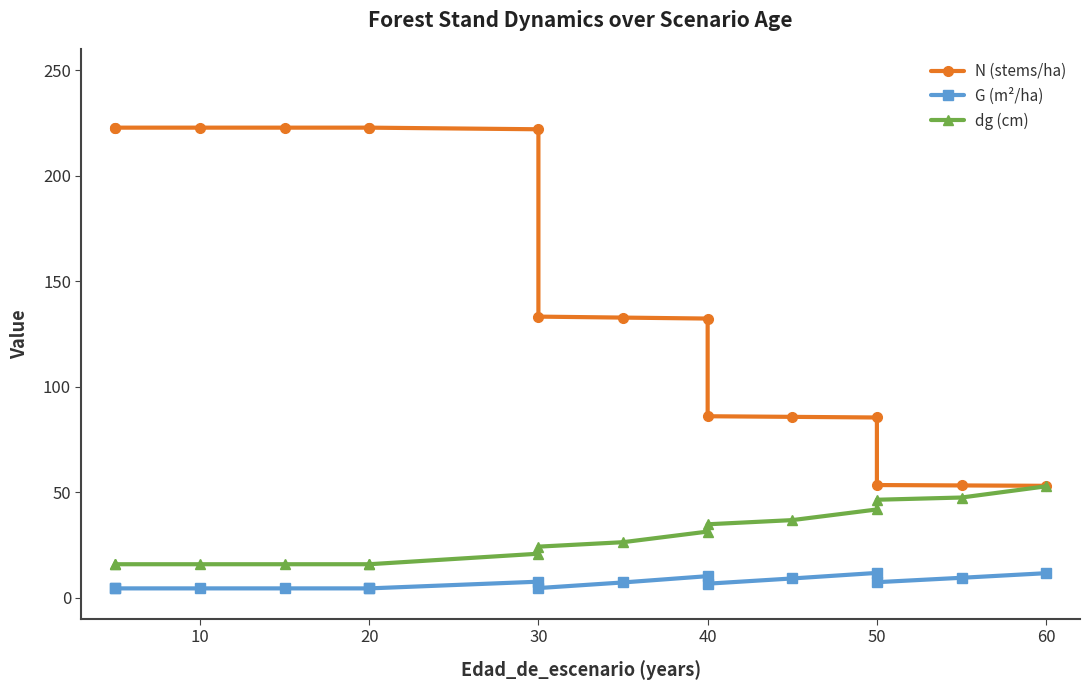

What are all the series names shown in the legend?

N (stems/ha), G (m²/ha), dg (cm)